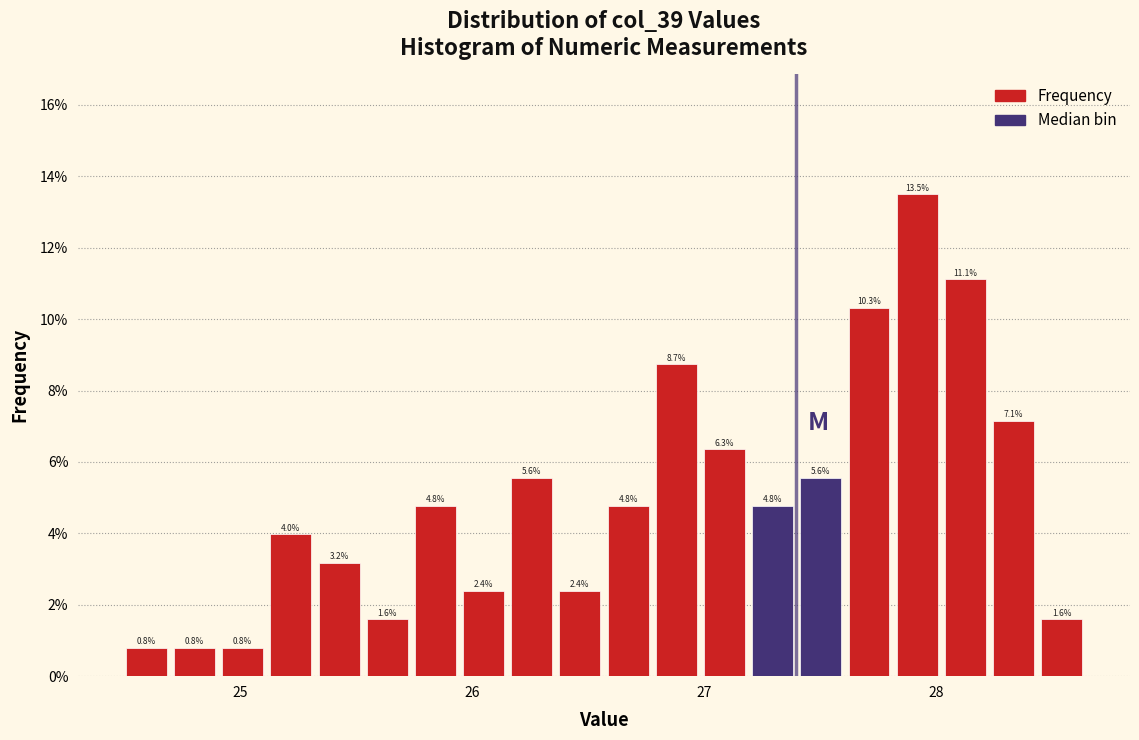

Around what value on the x-axis is the tallest bar? Give the approximate position of its centre, as read against the axis.

27.9